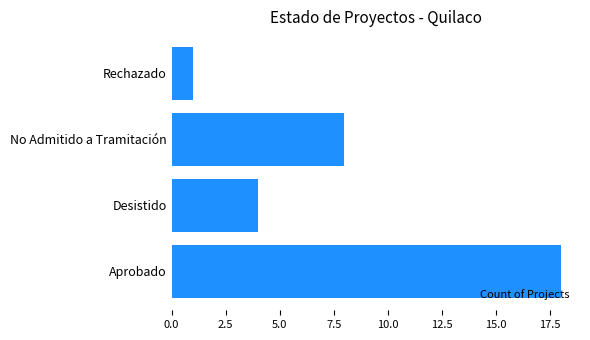

Reading bottom to top, list all the values displayed in this chart.

18	4	8	1